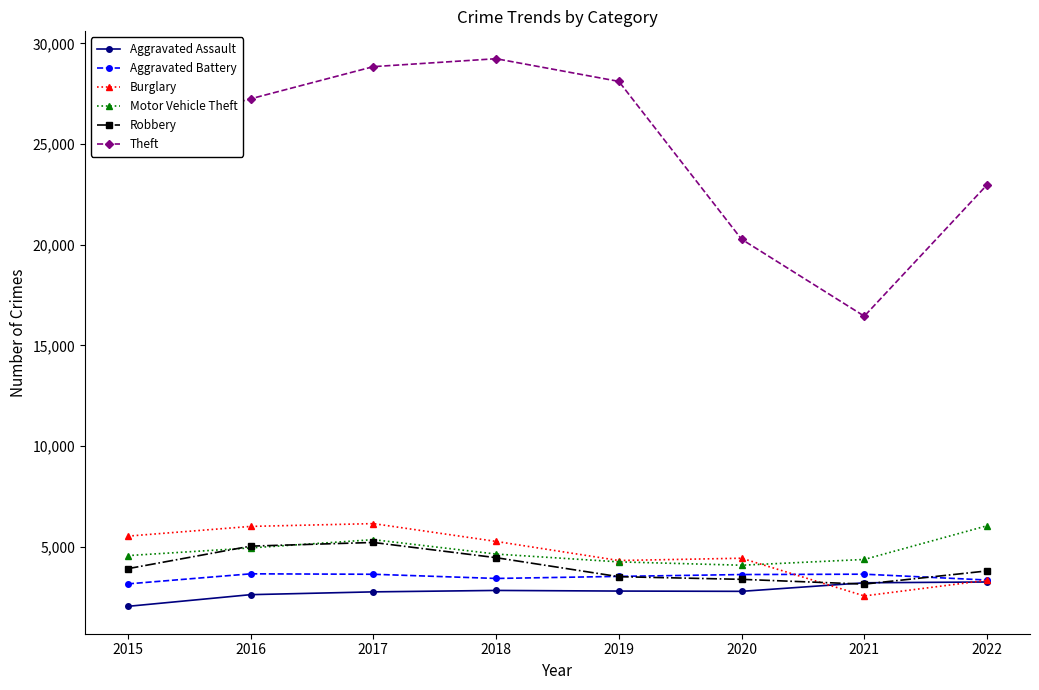

Is it true that Burglary equals 6365 at 2019?

False